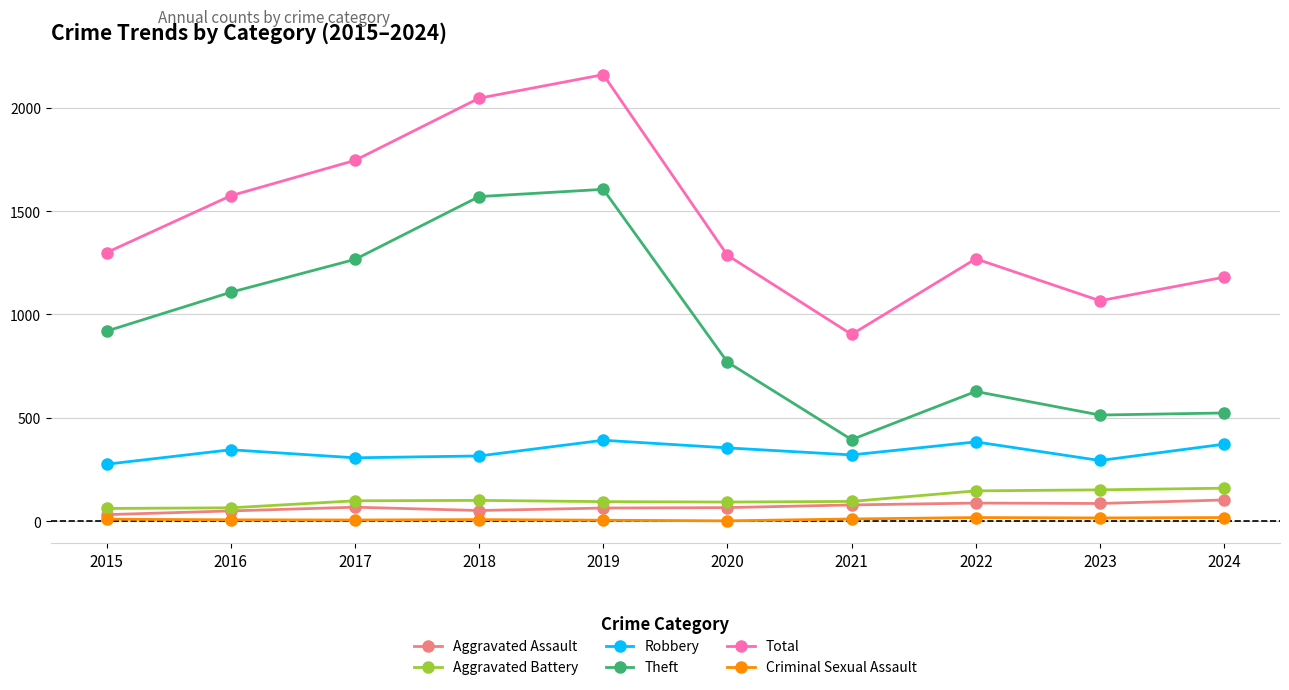

What is the total value across all series at 2022?

2529